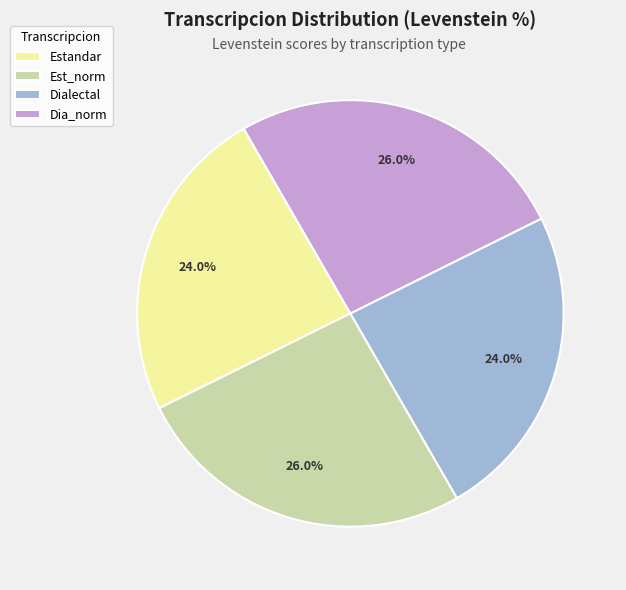

What percentage do Est_norm and Dia_norm together represent?

52.0%